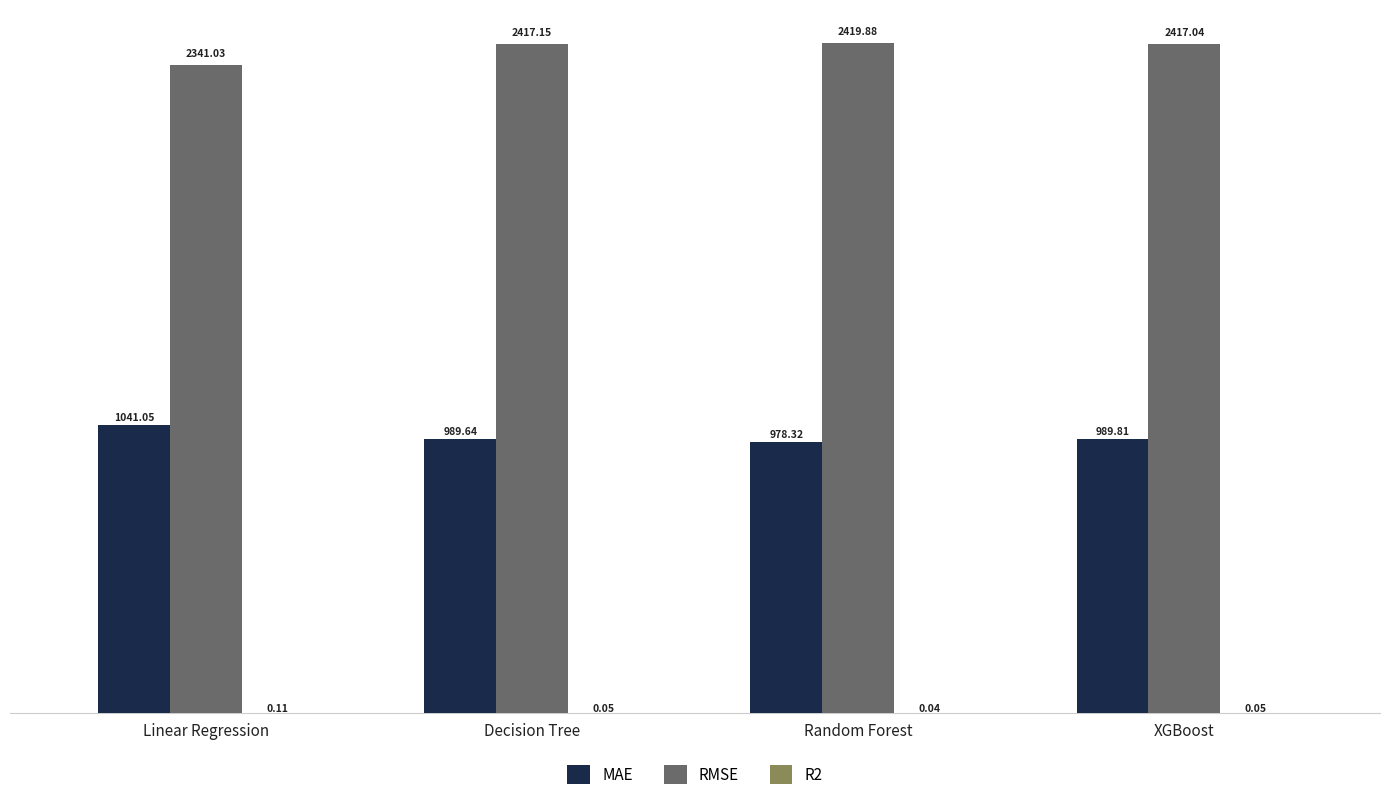

How many series are shown in this chart?

3